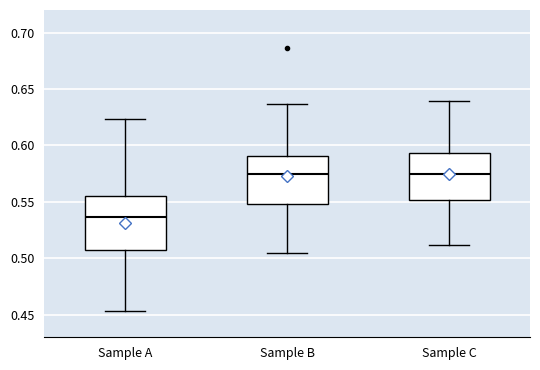

Which box is the tallest, from its lower edge to its upper edge?

Sample A